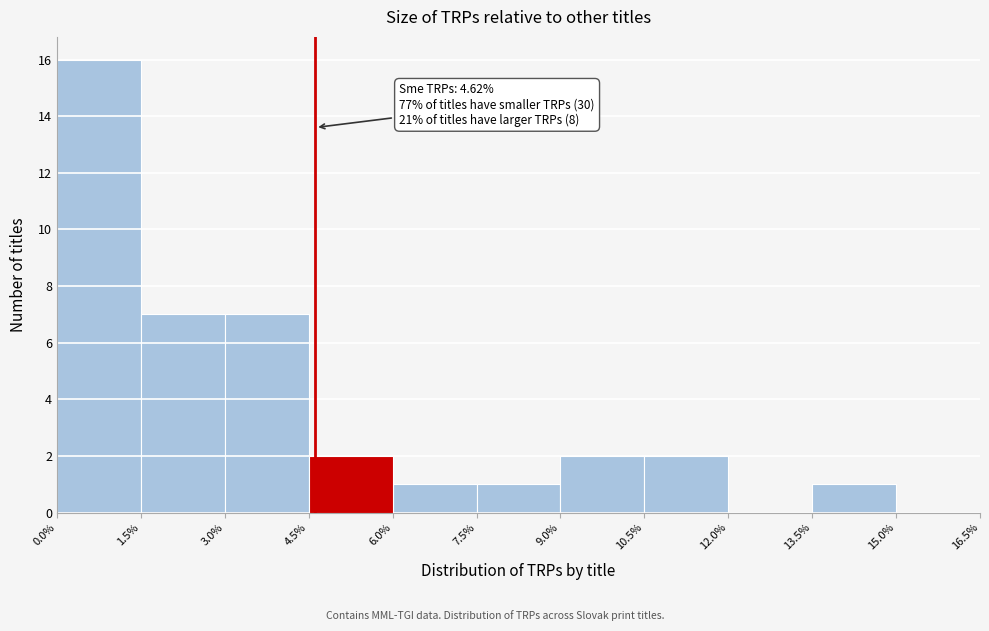

Which range on the x-axis has the tallest bar?

0.0% to 1.5%